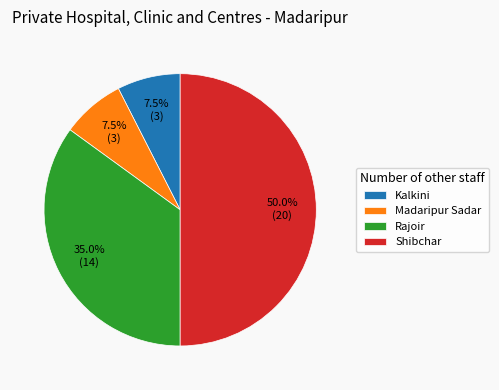

Which category has the biggest portion of the pie?

Shibchar